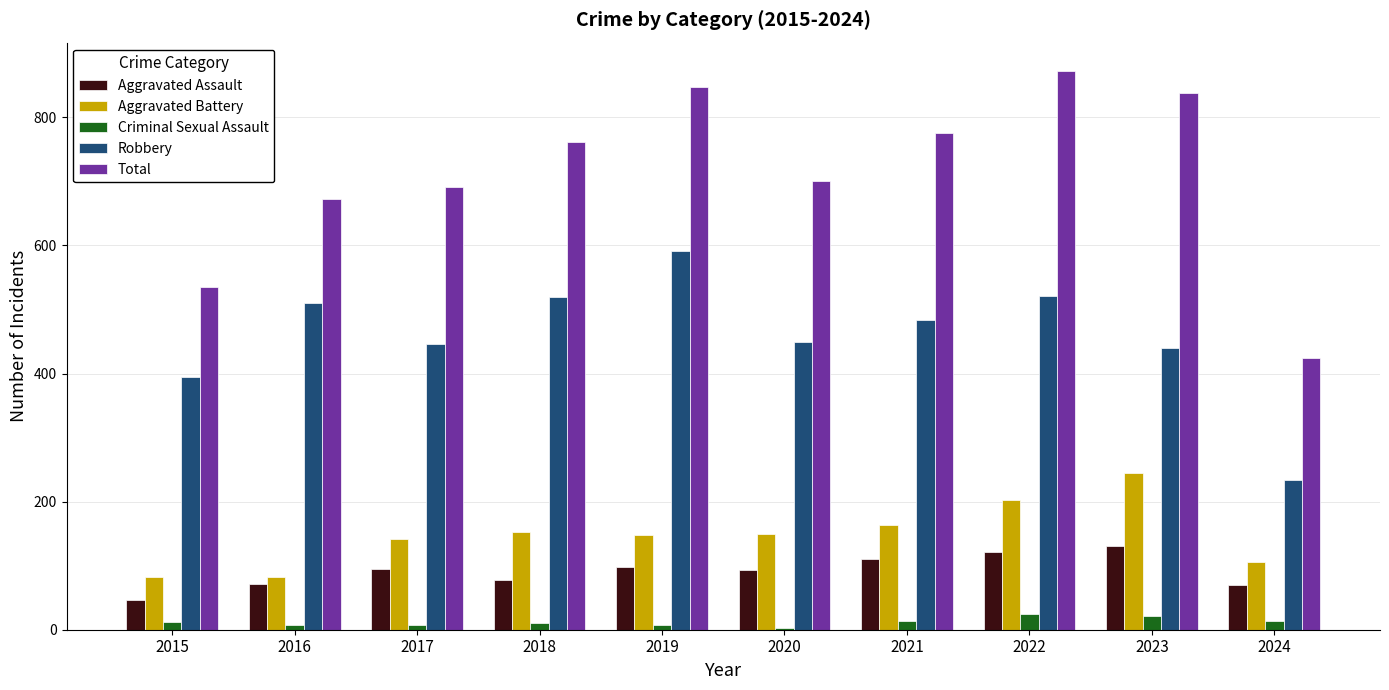

What is the minimum value shown in the chart?

3